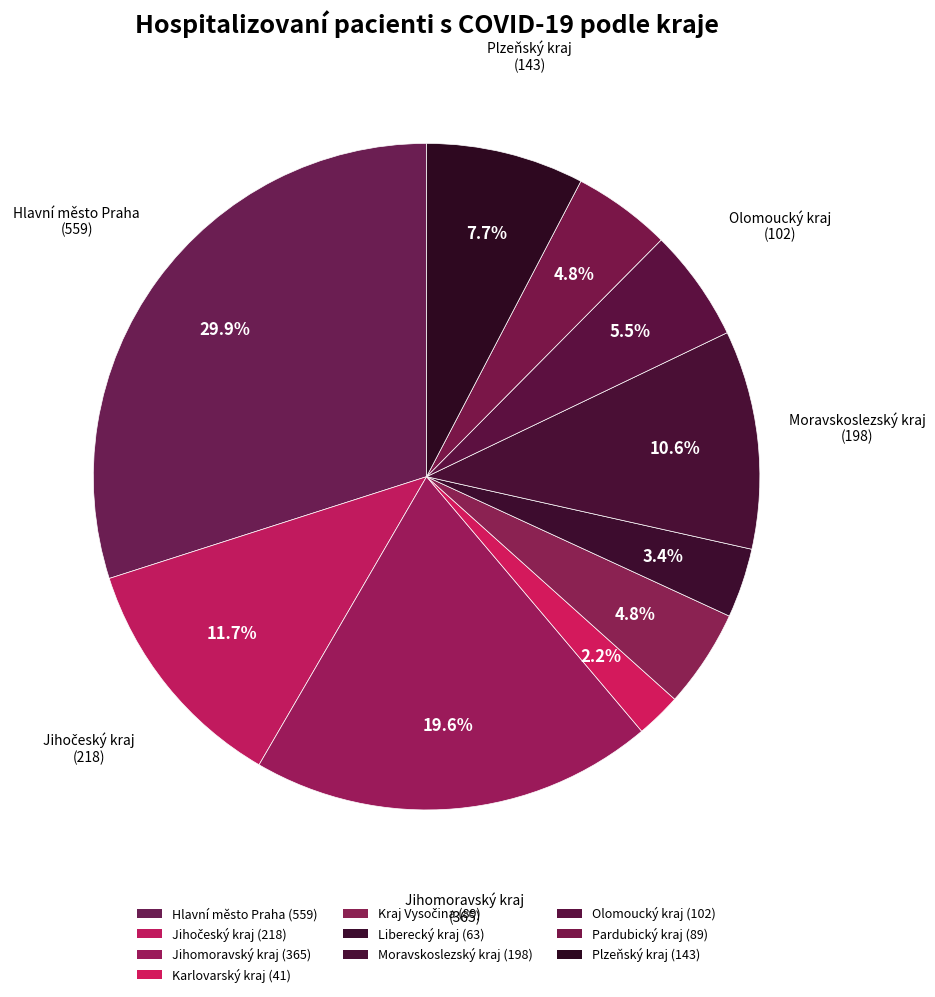

Count the number of slices in the pie.

10